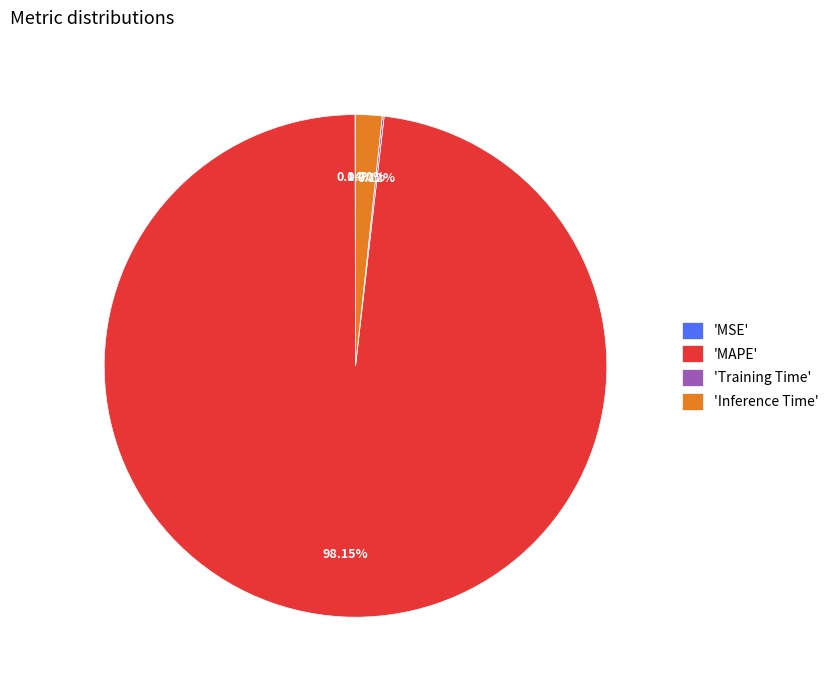

Is there a majority slice in this chart?

Yes